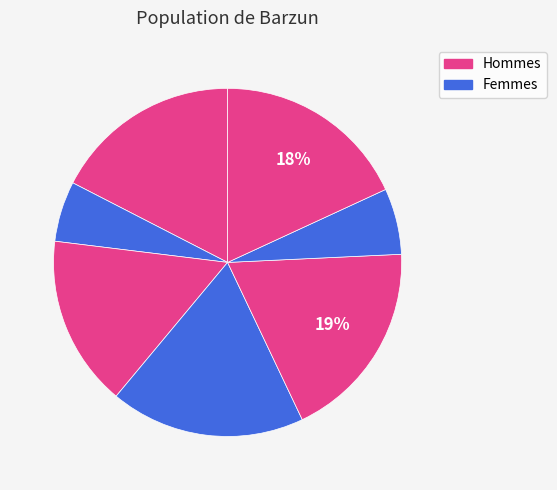

How many slices are in this pie chart?

7